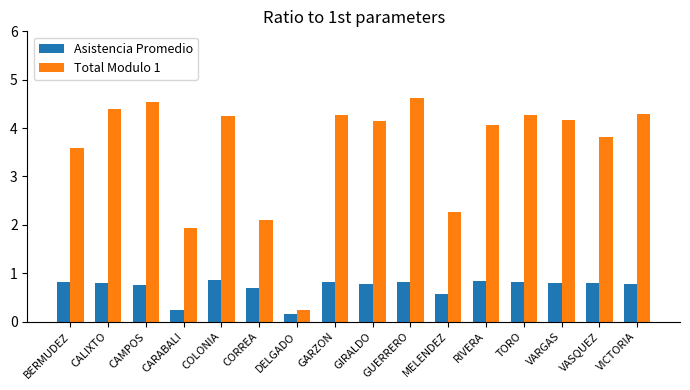

What is the difference between the highest and lowest values at MELENDEZ?

1.7